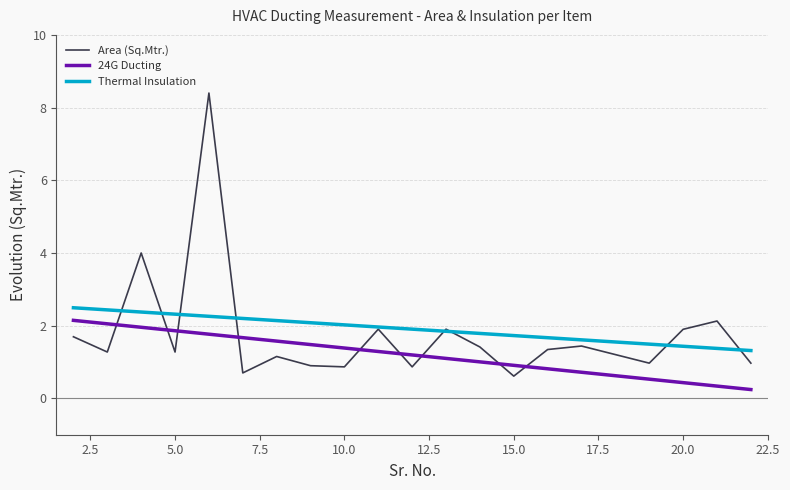

Count the number of categories in the chart.

20